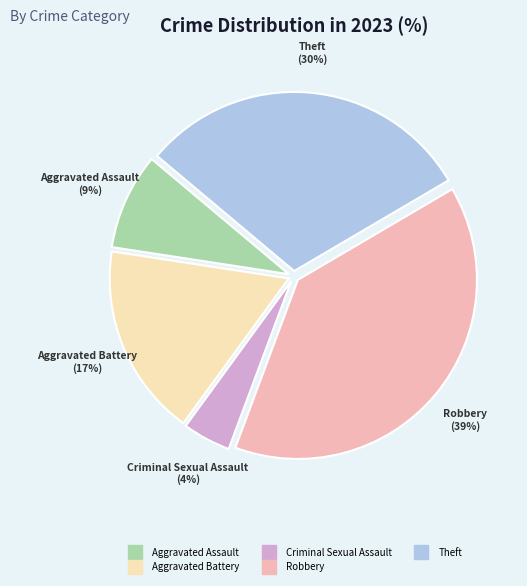

Is there any slice that represents more than half of the pie?

No